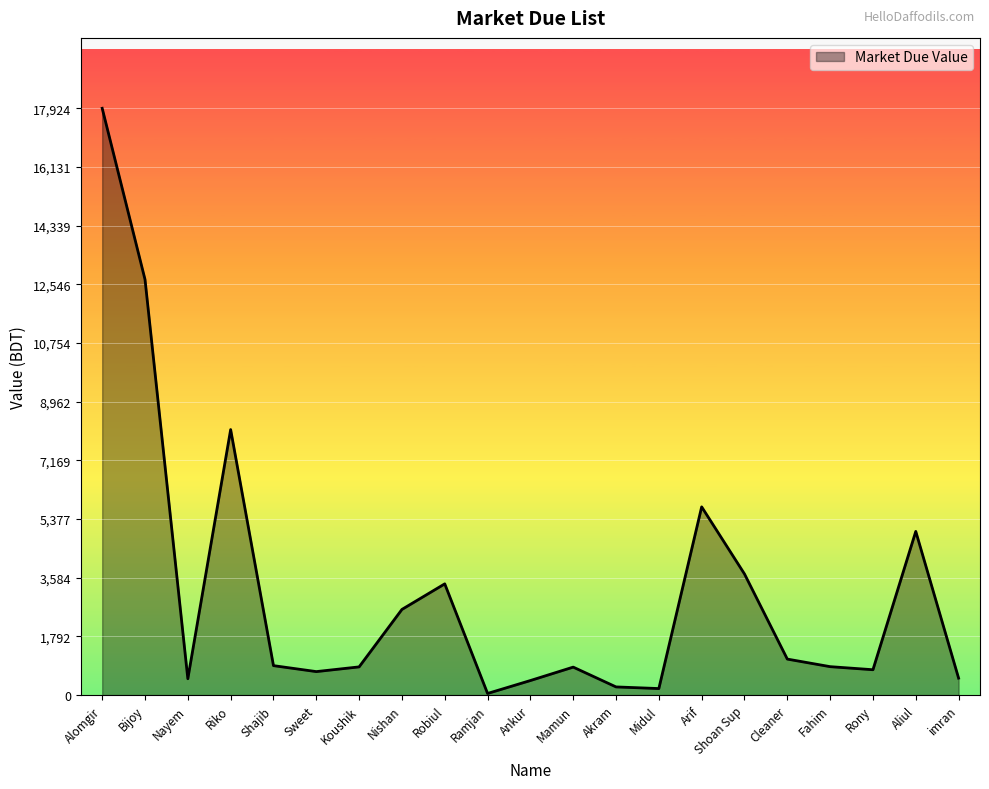

Which has a higher value, Ramjan or Riko?

Riko